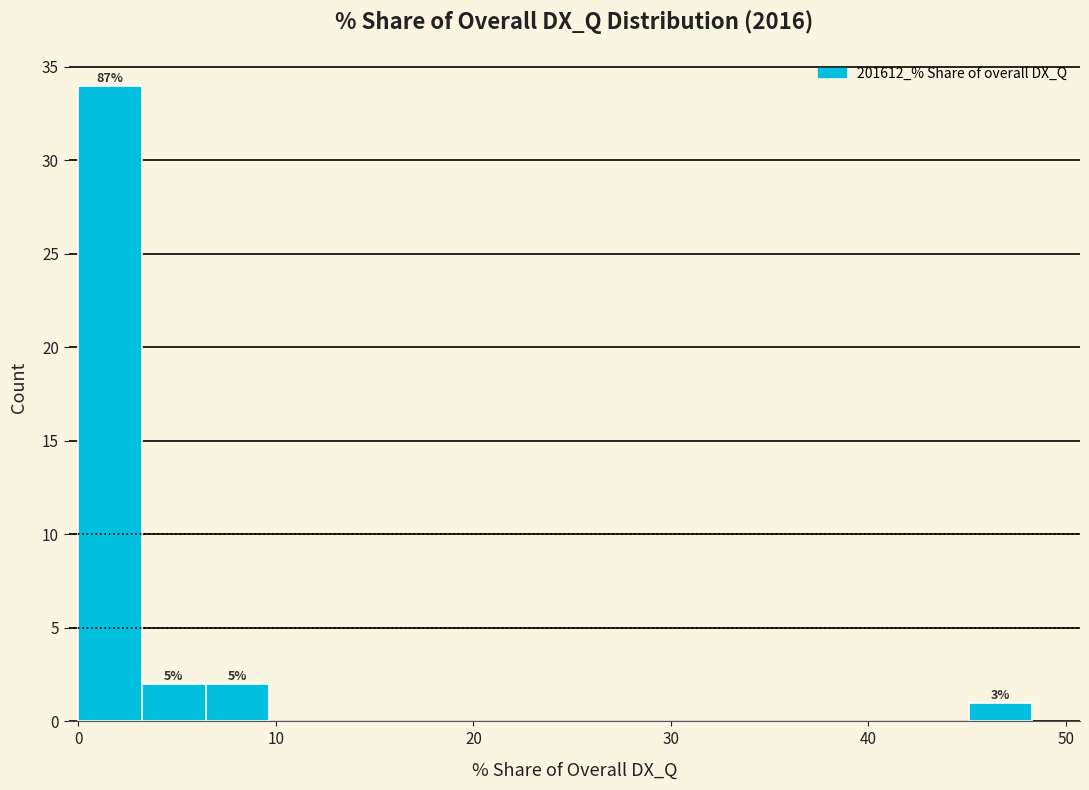

Around what value on the x-axis is the tallest bar? Give the approximate position of its centre, as read against the axis.

2